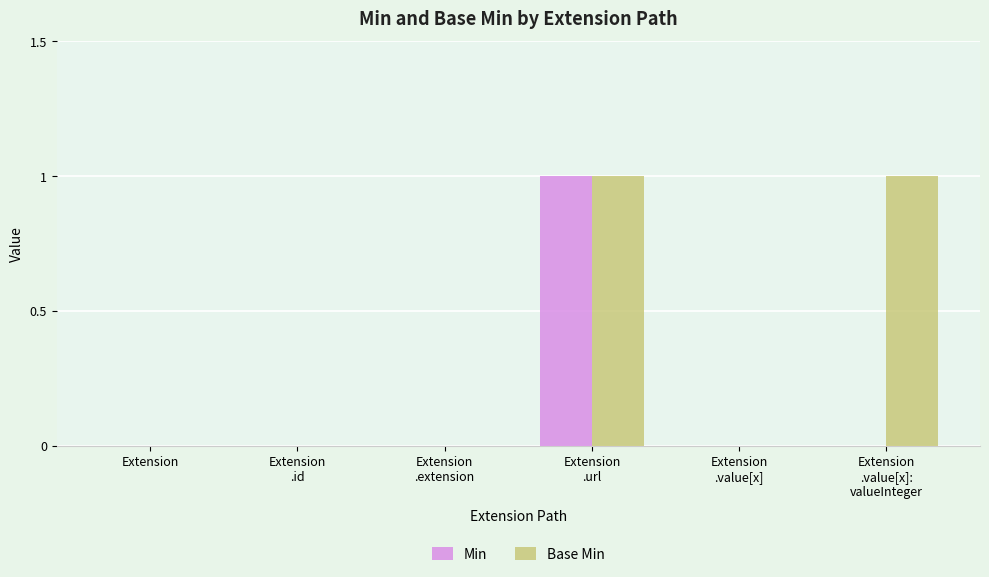

Which series has the largest total across all categories?

Base Min